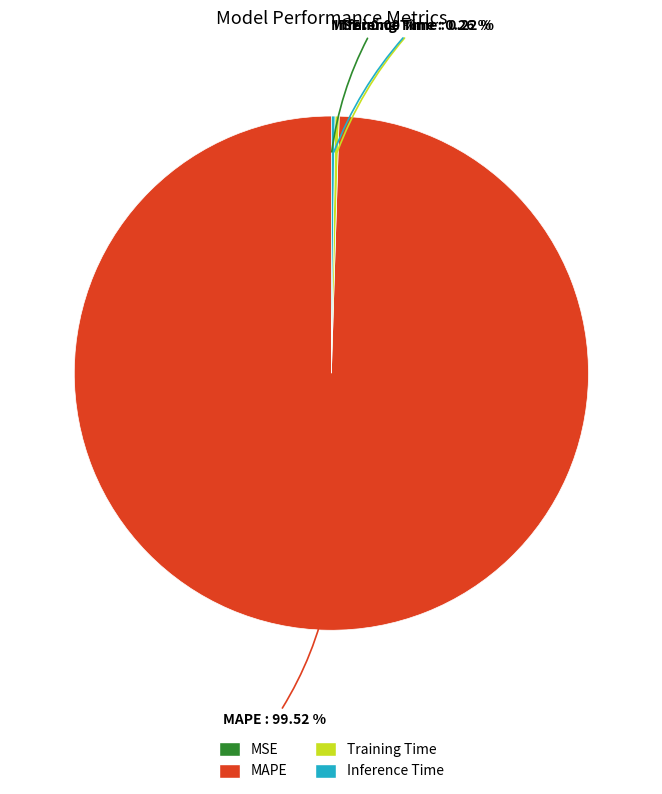

Which slice is the largest?

MAPE